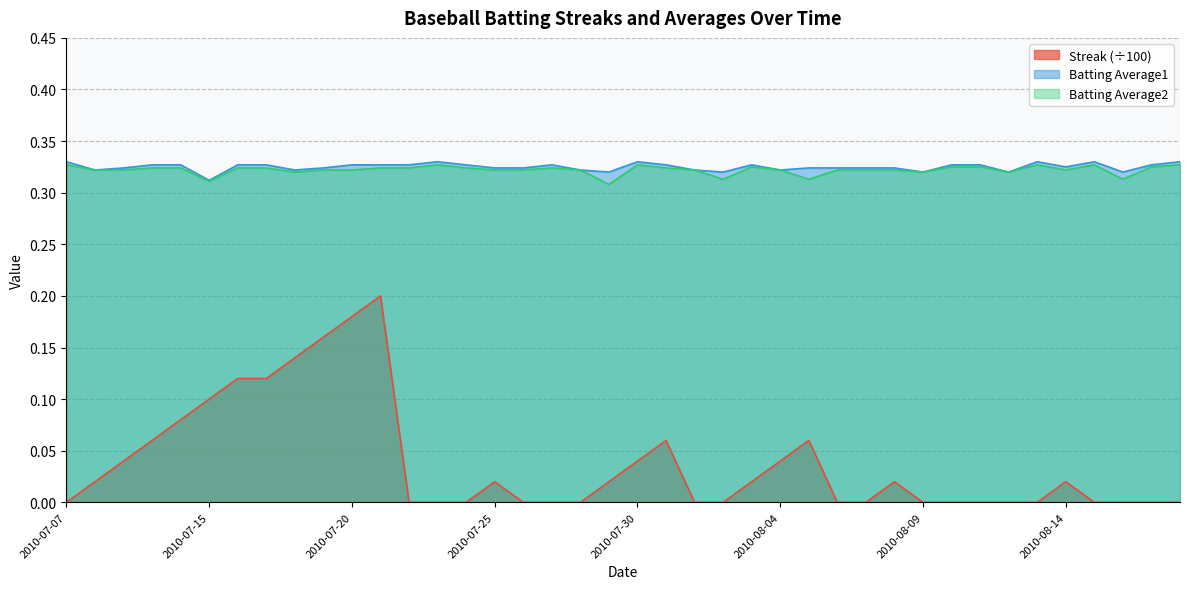

Reading left to right, transcribe all the data shown in this chart.

Streak: 2010-07-07=0.0	2010-07-08=0.0	2010-07-09=0.0	2010-07-10=0.1	2010-07-11=0.1	2010-07-15=0.1	2010-07-16=0.1	2010-07-17=0.1	2010-07-18=0.1	2010-07-19=0.2	2010-07-20=0.2	2010-07-21=0.2	2010-07-22=0.0	2010-07-23=0.0	2010-07-24=0.0	2010-07-25=0.0	2010-07-26=0.0	2010-07-27=0.0	2010-07-28=0.0	2010-07-29=0.0	2010-07-30=0.0	2010-07-31=0.1	2010-08-01=0.0	2010-08-02=0.0	2010-08-03=0.0	2010-08-04=0.0	2010-08-05=0.1	2010-08-06=0.0	2010-08-07=0.0	2010-08-08=0.0	2010-08-09=0.0	2010-08-10=0.0	2010-08-11=0.0	2010-08-12=0.0	2010-08-13=0.0	2010-08-14=0.0	2010-08-15=0.0	2010-08-16=0.0	2010-08-17=0.0	2010-08-18=0.0
Batting Average1: 2010-07-07=0.3	2010-07-08=0.3	2010-07-09=0.3	2010-07-10=0.3	2010-07-11=0.3	2010-07-15=0.3	2010-07-16=0.3	2010-07-17=0.3	2010-07-18=0.3	2010-07-19=0.3	2010-07-20=0.3	2010-07-21=0.3	2010-07-22=0.3	2010-07-23=0.3	2010-07-24=0.3	2010-07-25=0.3	2010-07-26=0.3	2010-07-27=0.3	2010-07-28=0.3	2010-07-29=0.3	2010-07-30=0.3	2010-07-31=0.3	2010-08-01=0.3	2010-08-02=0.3	2010-08-03=0.3	2010-08-04=0.3	2010-08-05=0.3	2010-08-06=0.3	2010-08-07=0.3	2010-08-08=0.3	2010-08-09=0.3	2010-08-10=0.3	2010-08-11=0.3	2010-08-12=0.3	2010-08-13=0.3	2010-08-14=0.3	2010-08-15=0.3	2010-08-16=0.3	2010-08-17=0.3	2010-08-18=0.3
Batting Average2: 2010-07-07=0.3	2010-07-08=0.3	2010-07-09=0.3	2010-07-10=0.3	2010-07-11=0.3	2010-07-15=0.3	2010-07-16=0.3	2010-07-17=0.3	2010-07-18=0.3	2010-07-19=0.3	2010-07-20=0.3	2010-07-21=0.3	2010-07-22=0.3	2010-07-23=0.3	2010-07-24=0.3	2010-07-25=0.3	2010-07-26=0.3	2010-07-27=0.3	2010-07-28=0.3	2010-07-29=0.3	2010-07-30=0.3	2010-07-31=0.3	2010-08-01=0.3	2010-08-02=0.3	2010-08-03=0.3	2010-08-04=0.3	2010-08-05=0.3	2010-08-06=0.3	2010-08-07=0.3	2010-08-08=0.3	2010-08-09=0.3	2010-08-10=0.3	2010-08-11=0.3	2010-08-12=0.3	2010-08-13=0.3	2010-08-14=0.3	2010-08-15=0.3	2010-08-16=0.3	2010-08-17=0.3	2010-08-18=0.3